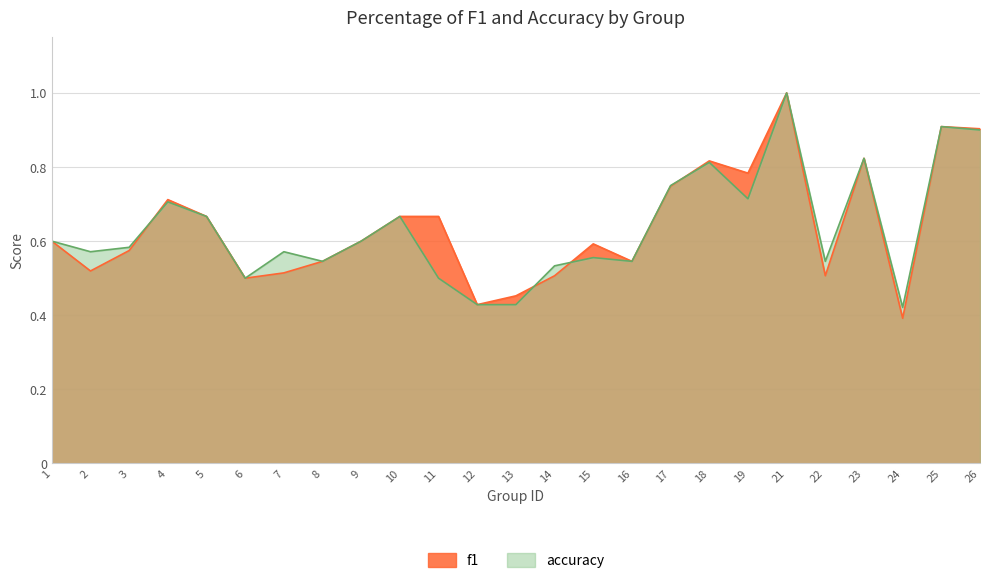

What is the average value of the accuracy series?

0.6